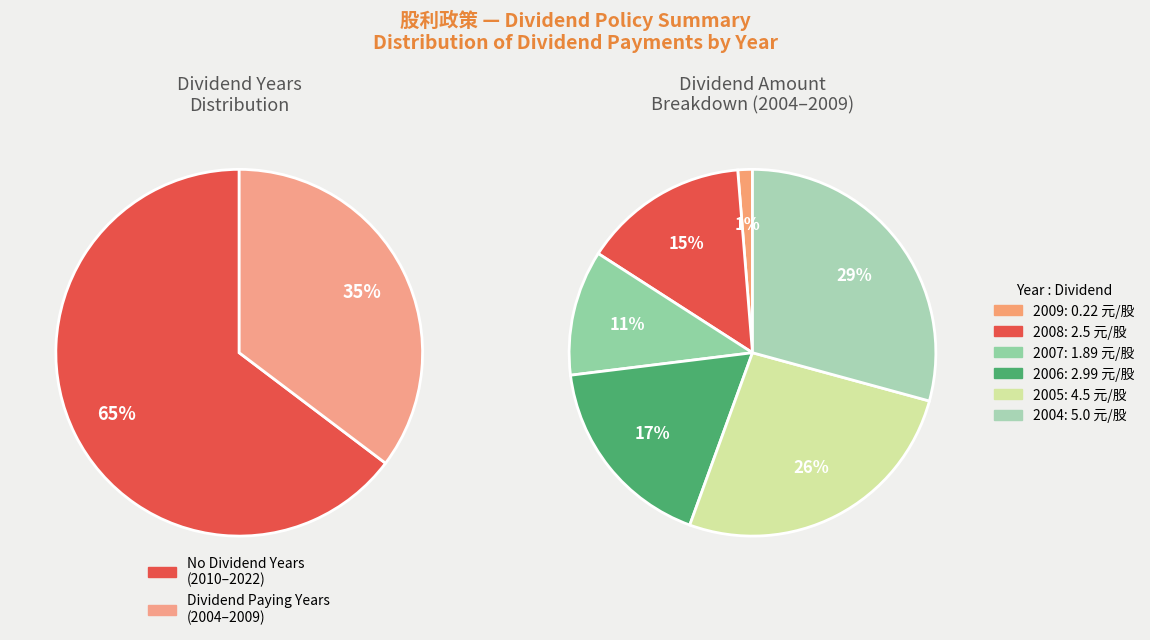

What is the change in value from 2008 to 2007?

-0.6